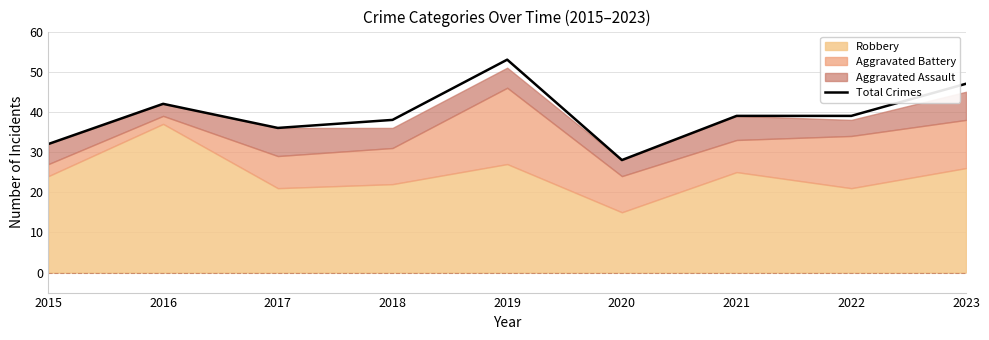

What value does the data have at 2023?

47